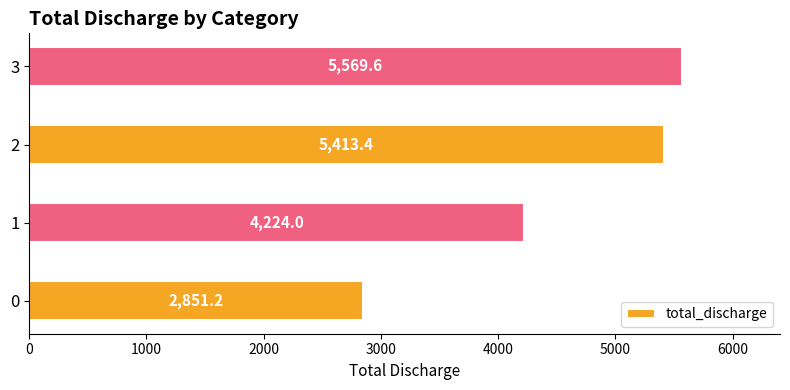

What is the sum of all values?

18058.2